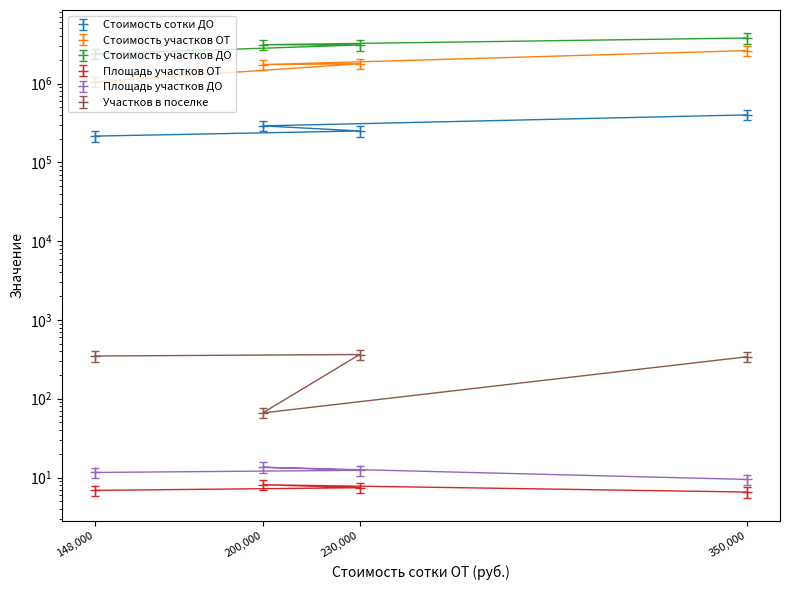

Is this an area chart (filled region under the line)?

No